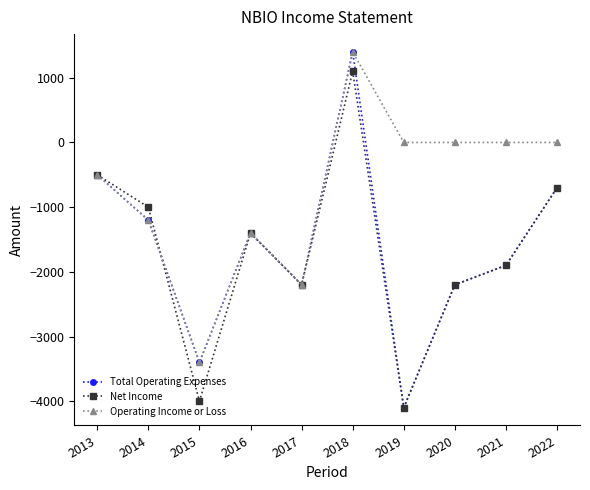

Which series has the widest spread of values?

Total Operating Expenses